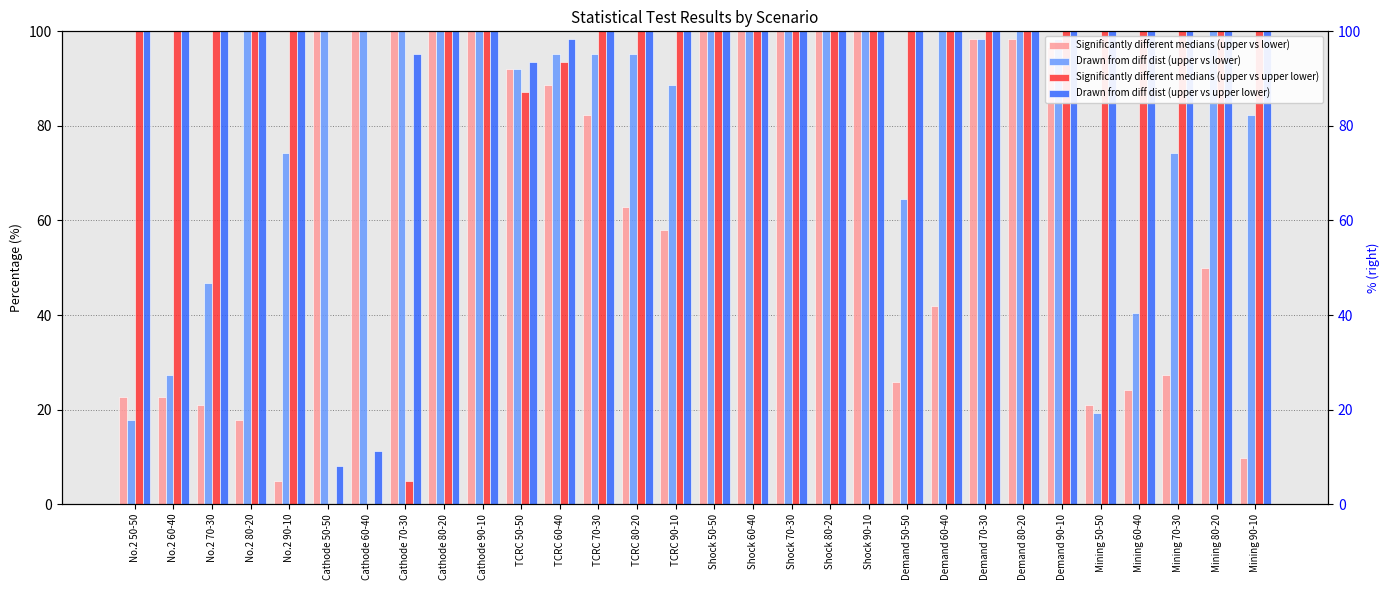

Which series has the largest total across all categories?

Drawn from diff dist (upper vs upper lower)